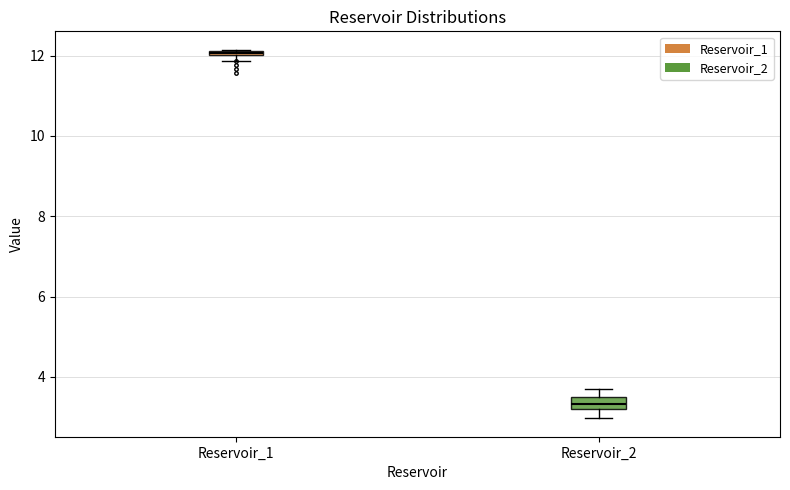

Where does the lower whisker of the box for Reservoir_2 end on the y-axis? The values are not printed on the chart, so give them approximately, as read against the axis.

3.0